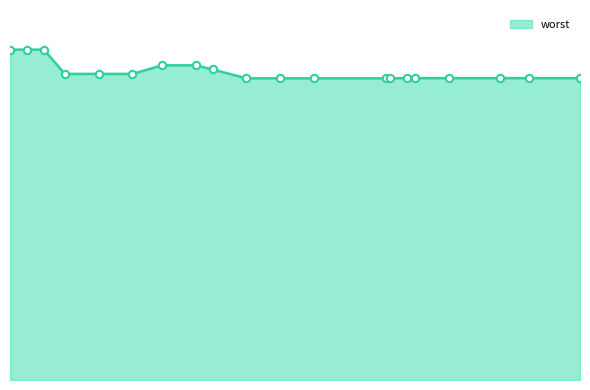

Does the chart have visible grid lines?

No